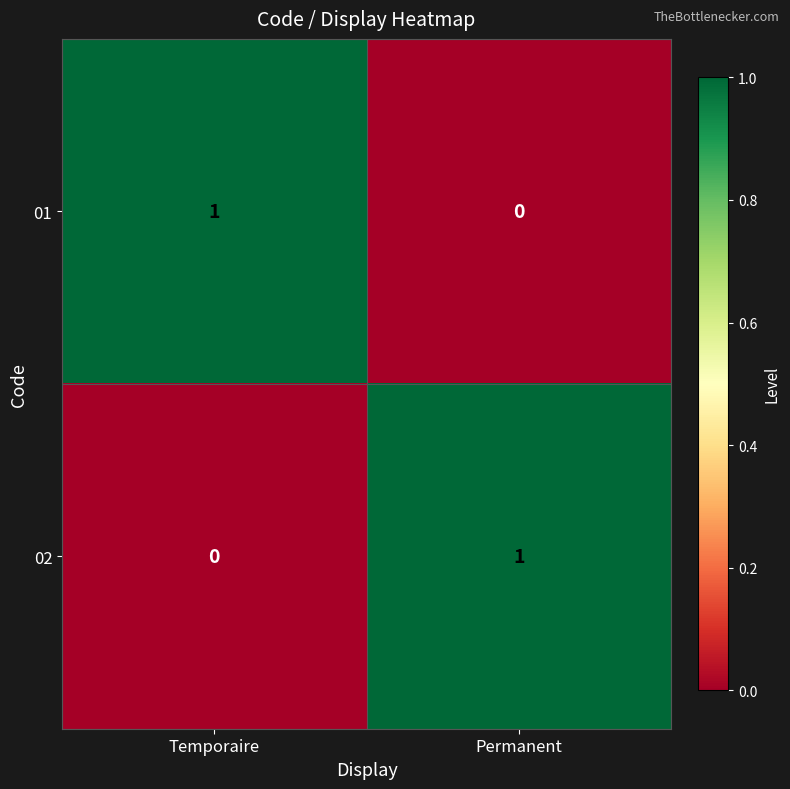

How many distinct data groups are displayed?

2